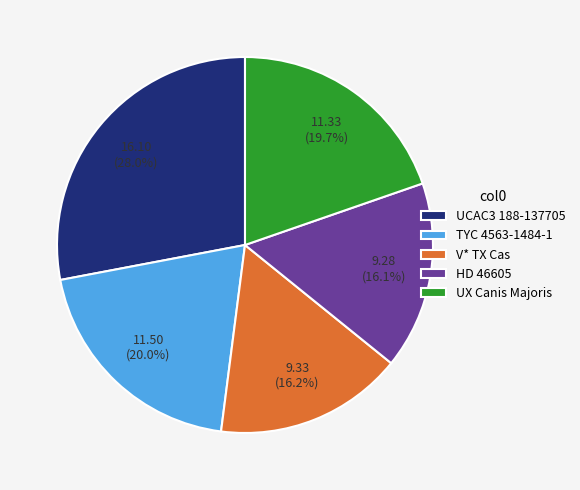

Combined, do UCAC3 188-137705 and TYC 4563-1484-1 account for over 50%?

No